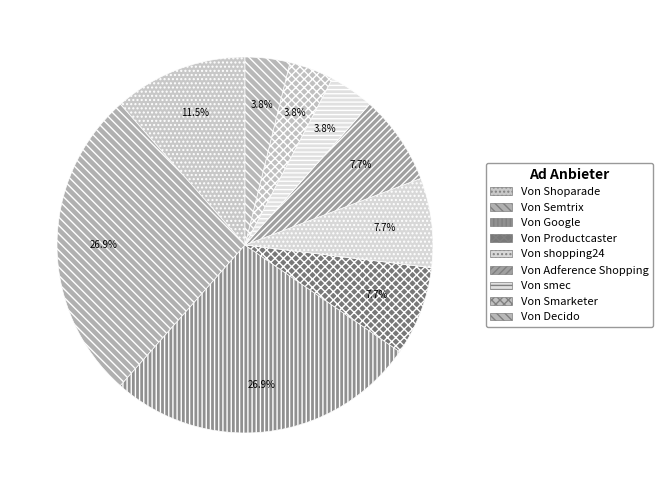

Count the number of slices in the pie.

9